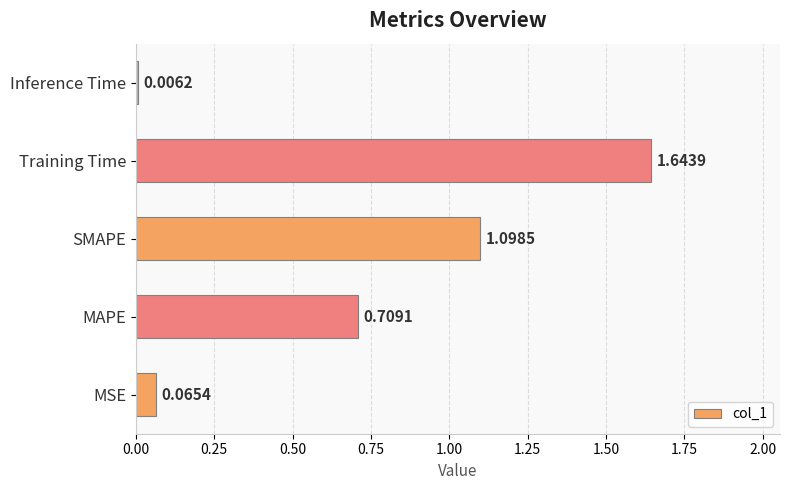

Between Training Time and MSE, which is larger?

Training Time